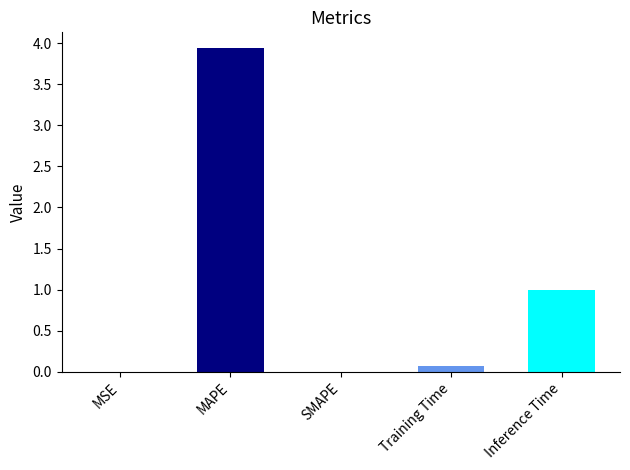

Count the number of categories in the chart.

5